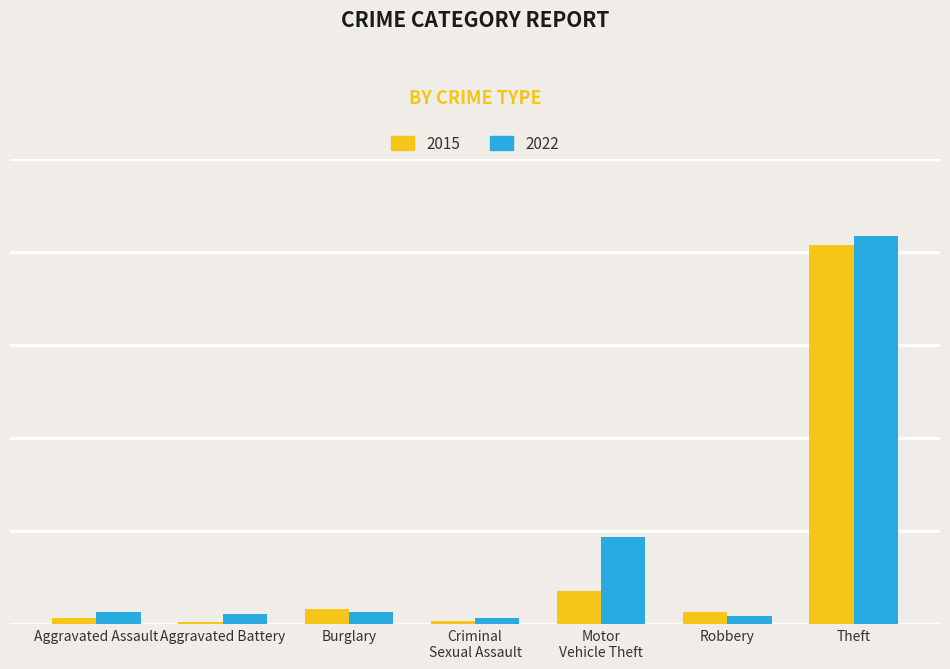

What are all the series names shown in the legend?

2015, 2022